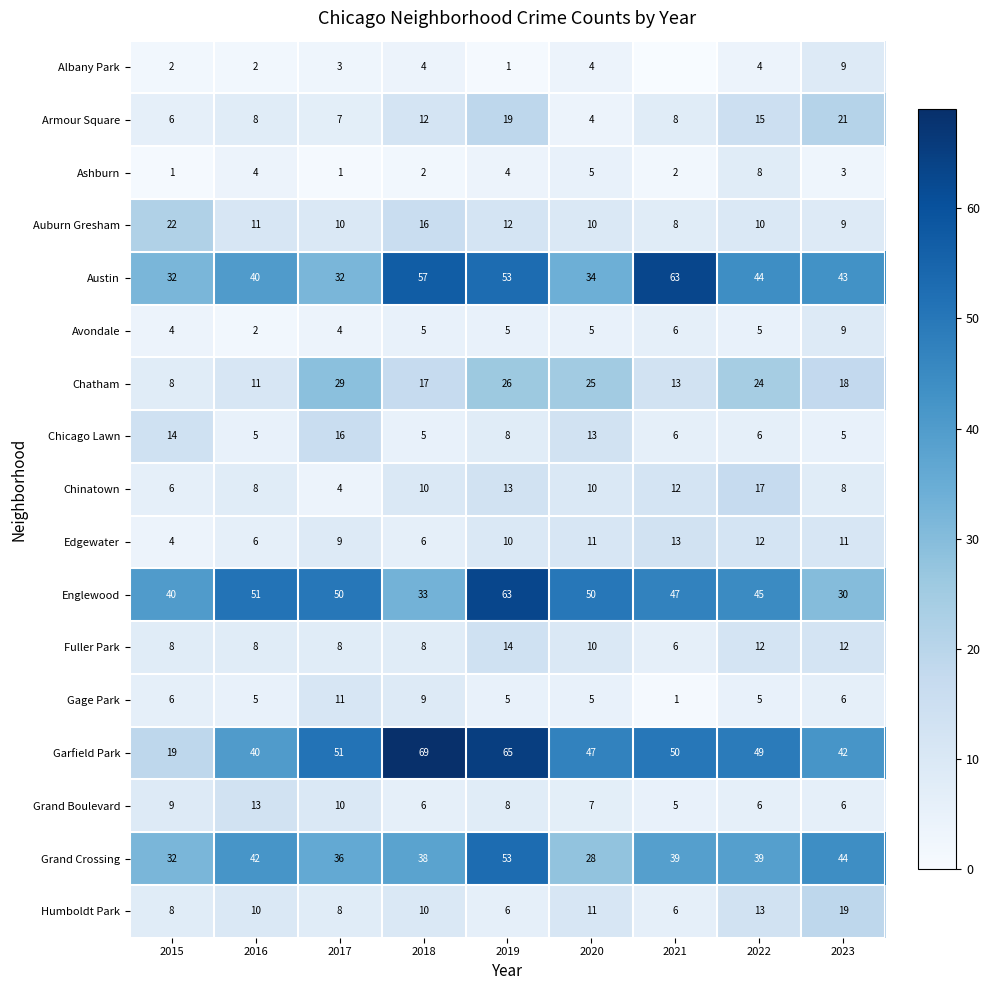

Is it true that Garfield Park equals 65 at 2019?

True